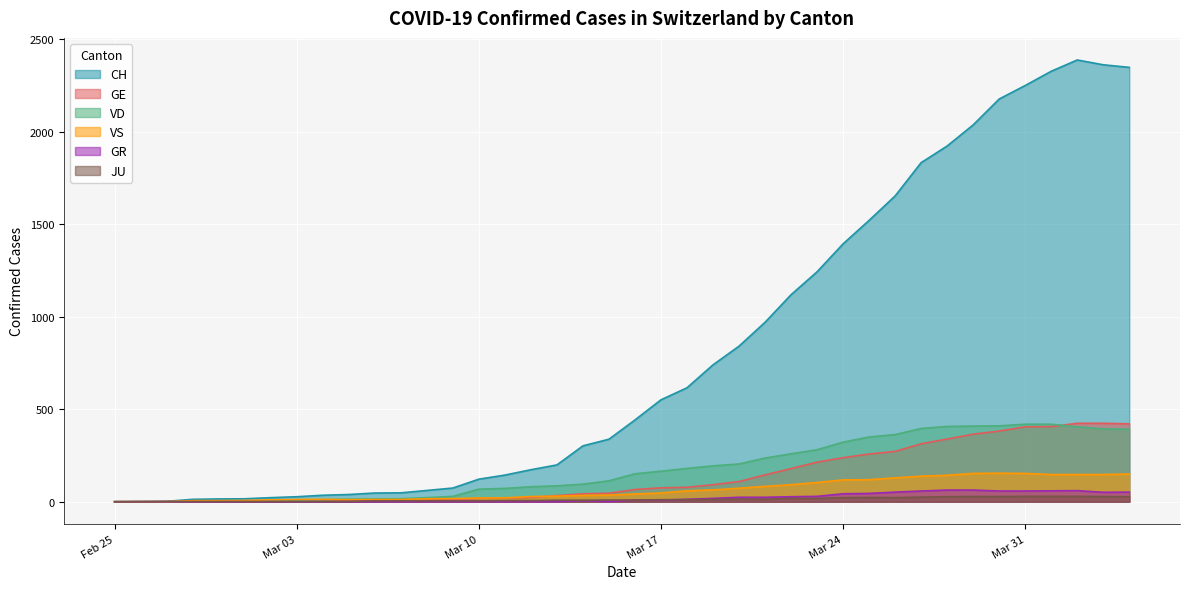

Reading right to left, what are all the values shown in this chart?

CH: 2348	2362	2388	2327	2250	2177	2037	1923	1833	1653	1521	1394	1243	1119	970	841	740	616	551	442	338	302	199	173	144	122	74	61	48	47	39	35	27	22	16	15	13	2	1	0
GE: 421	424	424	406	405	382	365	339	313	272	258	238	214	179	145	109	92	78	75	66	46	43	33	23	20	18	13	9	7	7	5	4	4	3	3	3	2	1	1	0
VD: 392	394	405	419	419	410	409	407	396	363	350	322	281	259	236	204	194	180	165	151	113	95	86	81	72	68	29	22	16	15	14	11	8	6	4	4	4	0	0	0
VS: 150	147	147	147	153	154	153	143	138	129	119	118	104	92	83	73	64	59	47	42	36	34	30	28	21	20	17	16	12	12	11	13	12	10	7	6	6	0	0	0
GR: 52	51	60	59	58	58	63	63	58	52	45	43	29	27	24	24	18	13	9	9	0	6	0	0	0	0	0	0	0	0	0	0	0	0	0	0	0	0	0	0
JU: 27	28	29	29	29	28	28	27	25	22	23	22	18	18	13	14	12	11	11	9	9	8	8	6	6	5	5	5	5	5	2	1	1	1	1	1	1	1	0	0